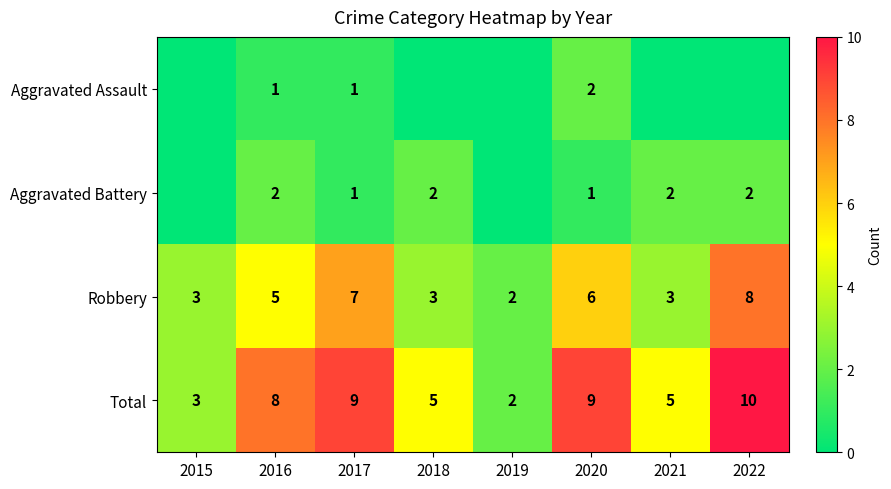

What is the difference between the maximum and minimum values in the Total series?

8